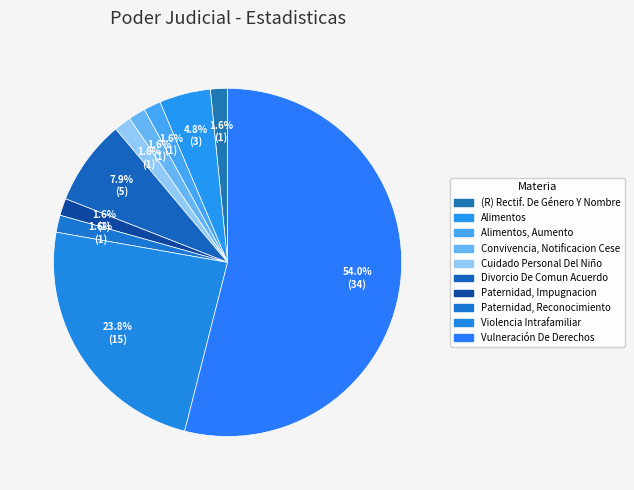

Count the number of slices in the pie.

10